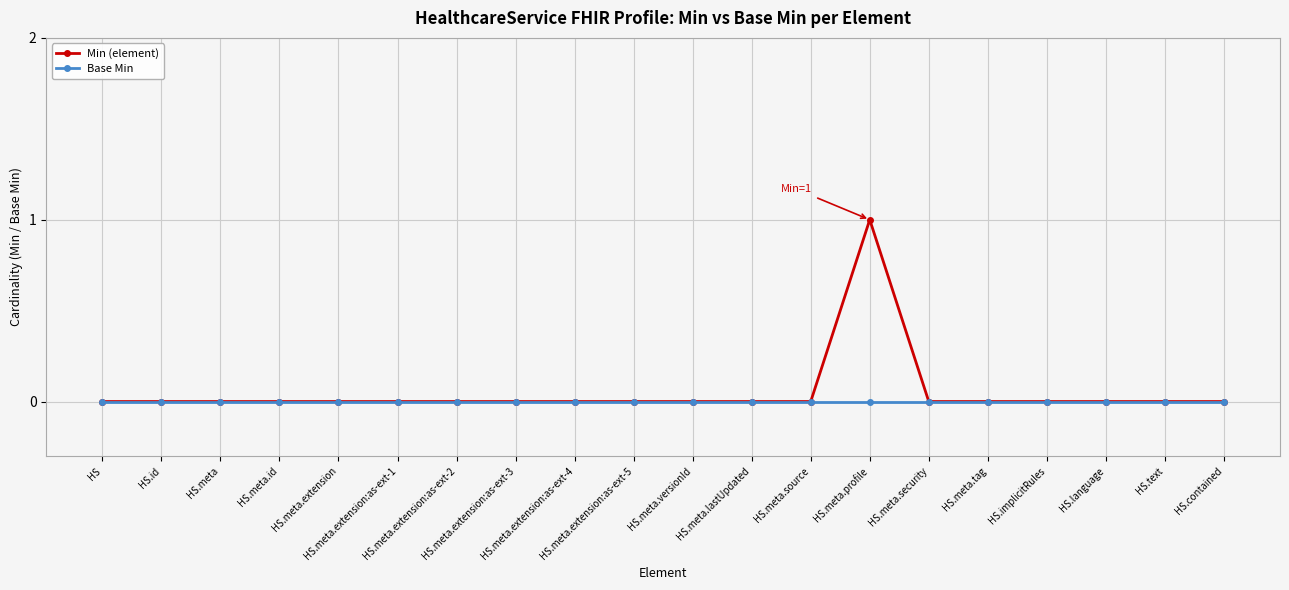

List the series in order of their peak value, lowest first.

Base Min, Min (element)